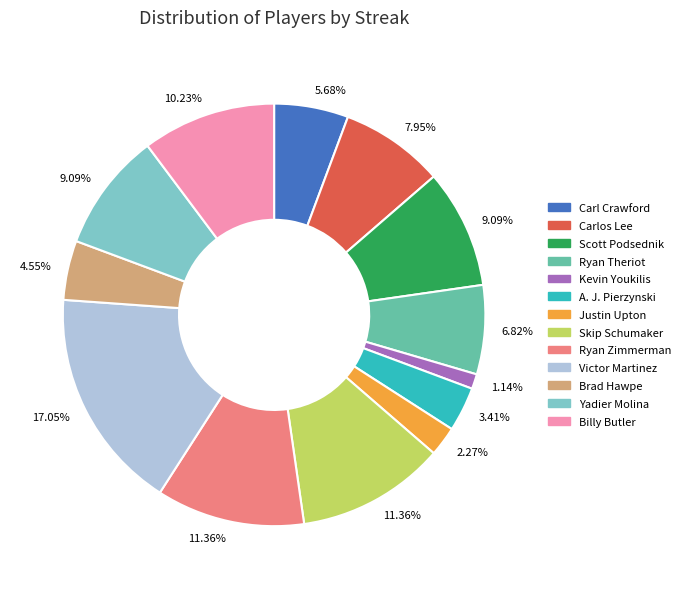

To the nearest percent, what is the difference between the largest and smallest slice percentages?

16%